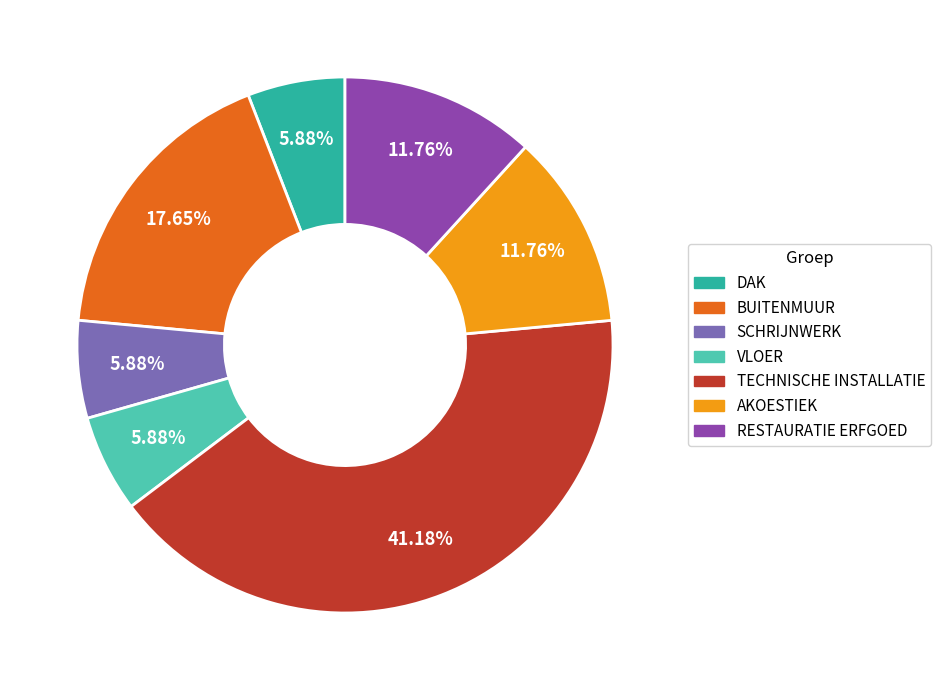

What percentage do RESTAURATIE ERFGOED and BUITENMUUR together represent?

29.4%